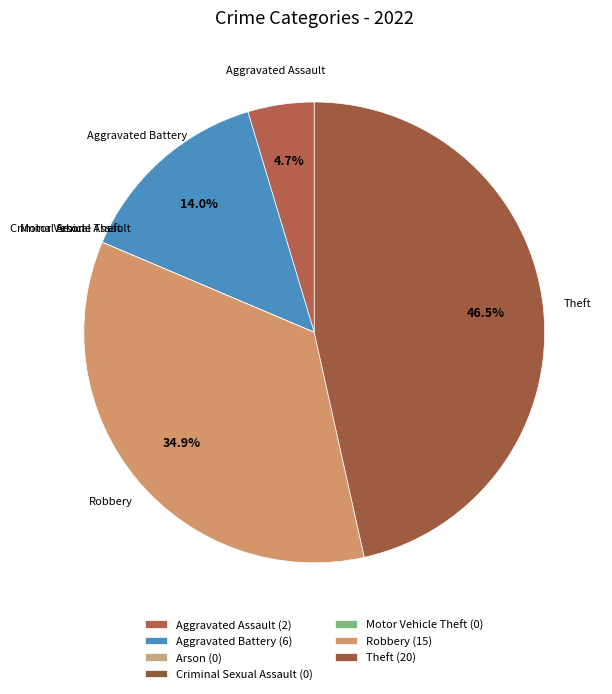

What portion of the pie excludes Theft?

53.5%